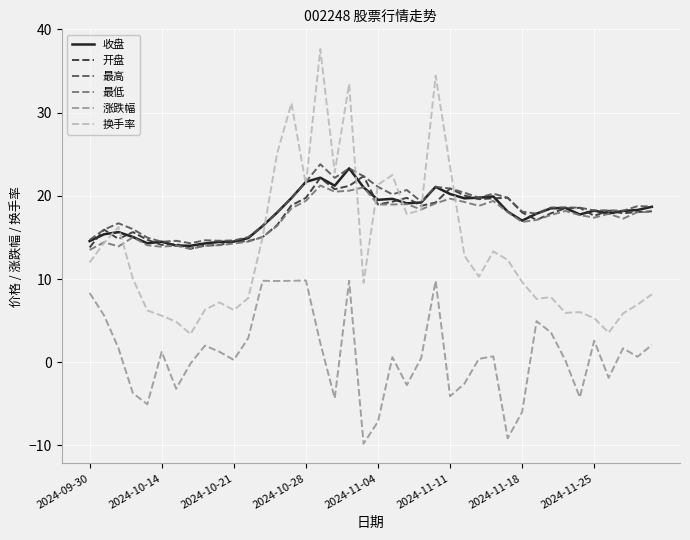

What is the lowest value of the 开盘 series?

13.7